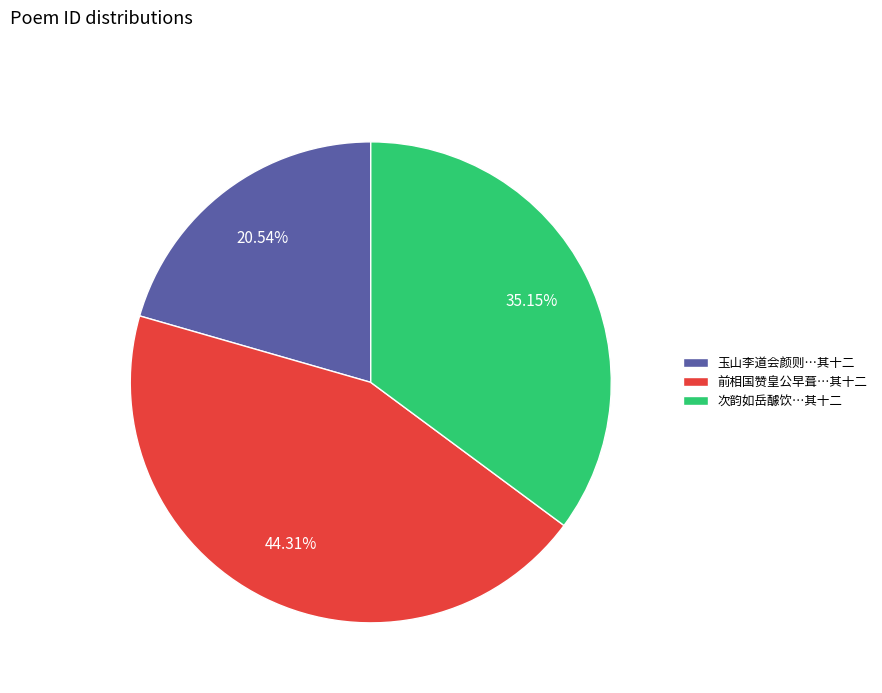

How many segments does this pie chart have?

3